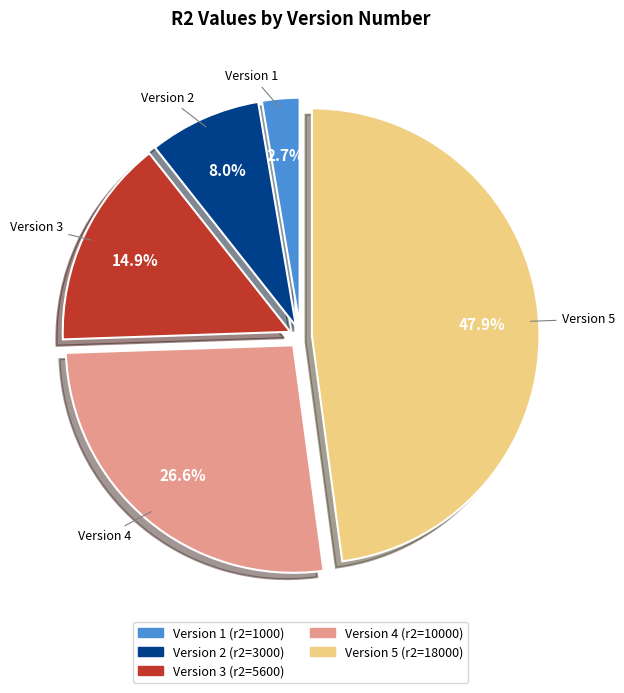

Is there any slice that represents more than half of the pie?

No